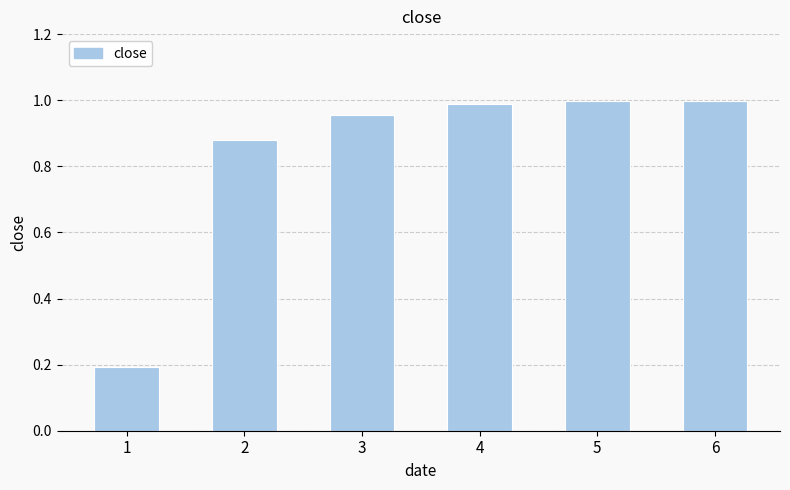

What is the average value?

0.8